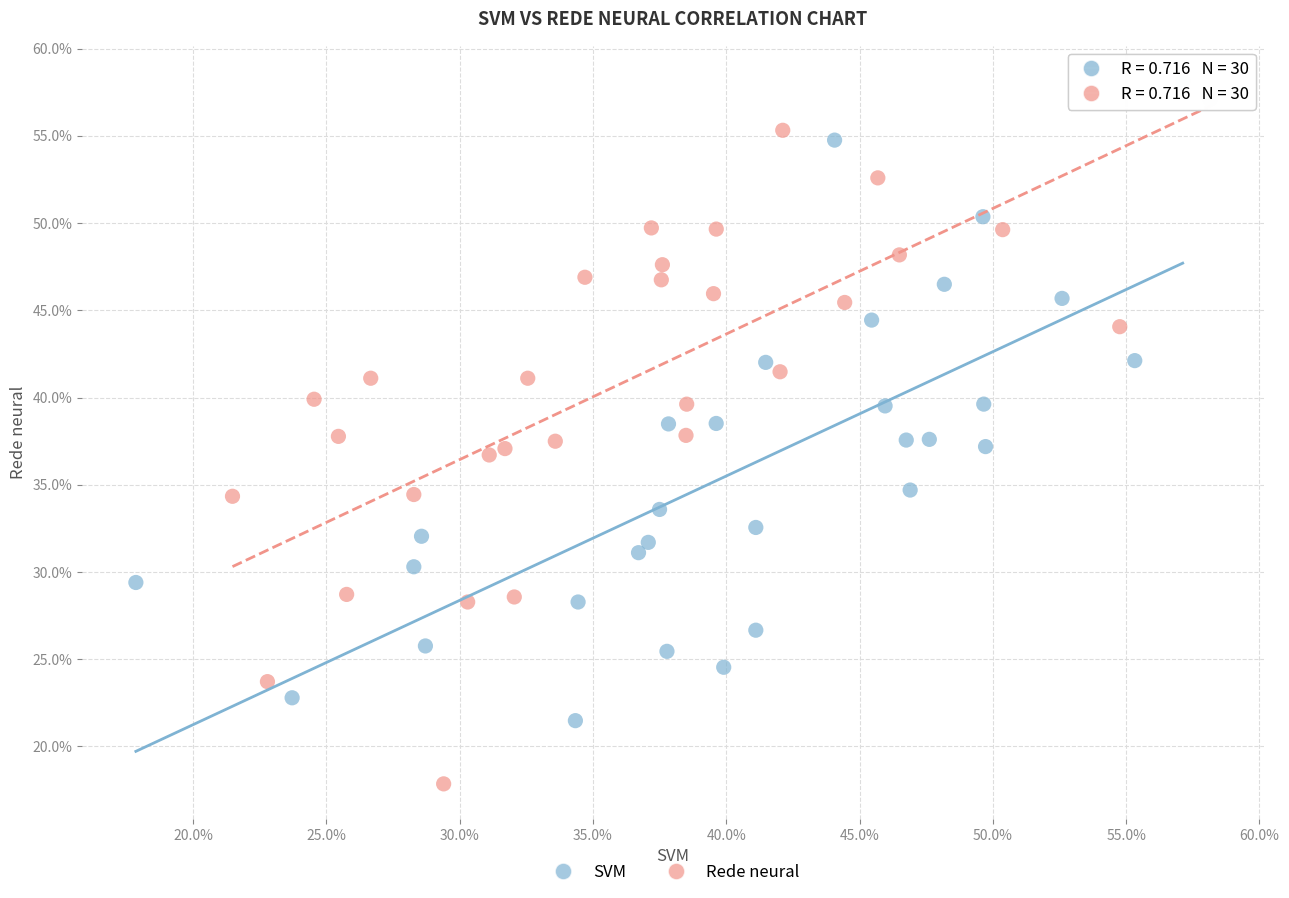

Which series has the largest Y range (max minus min)?

Rede neural